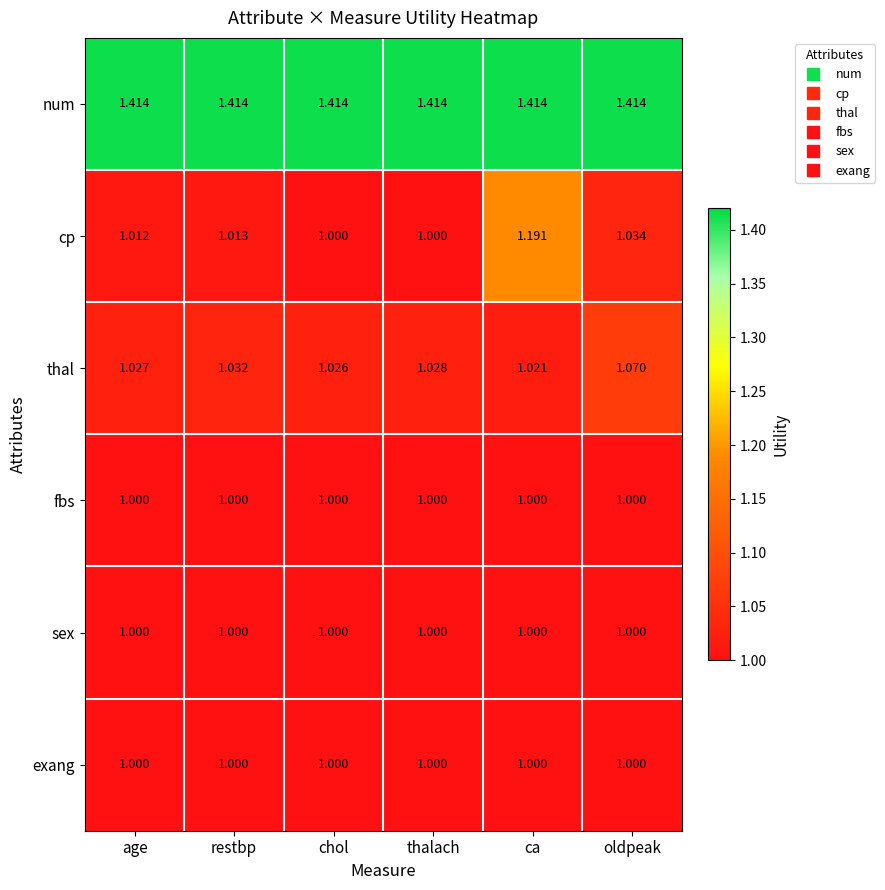

At which category is the sum across all series the highest?

ca